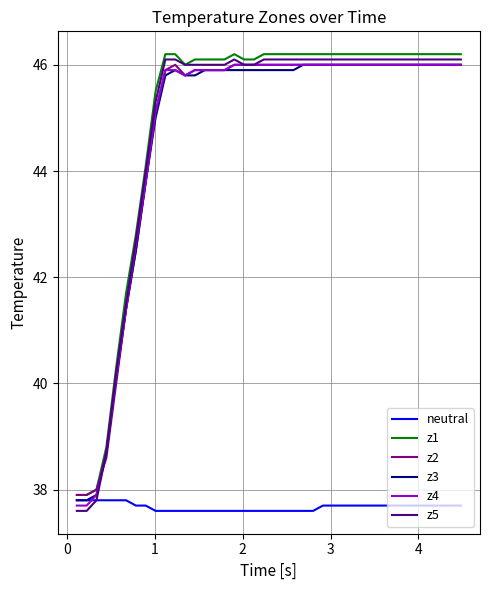

True or false: neutral and z2 cross at least once.

False